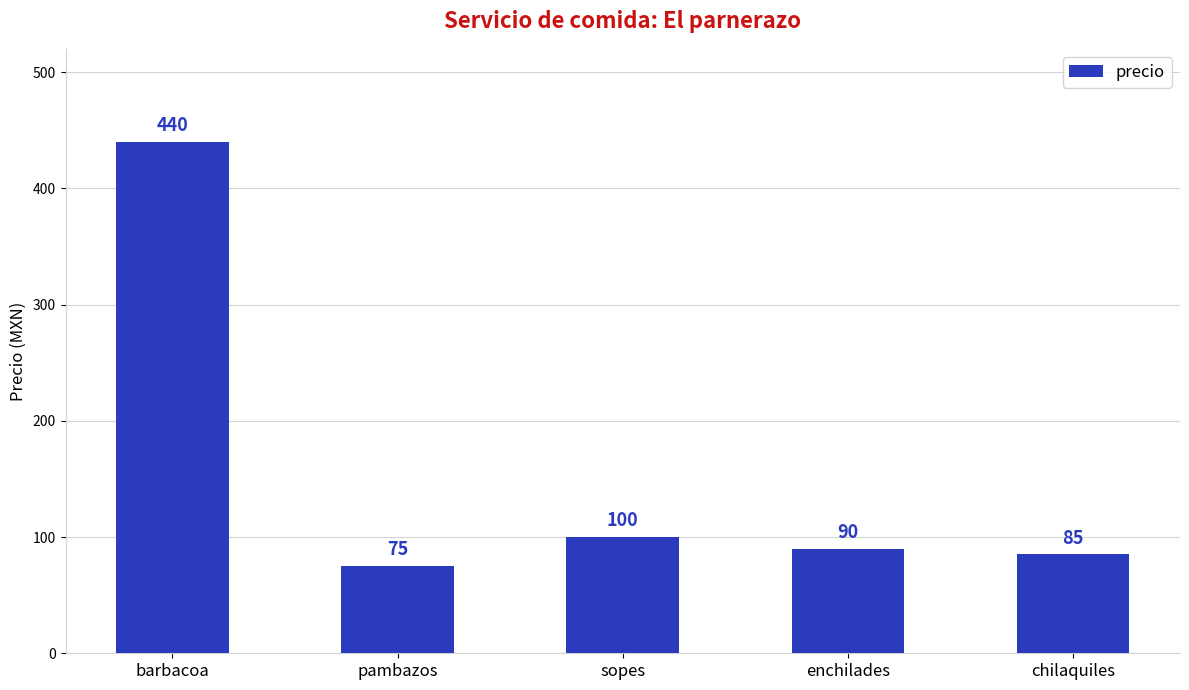

List the labels in order of value, smallest first.

pambazos, chilaquiles, enchilades, sopes, barbacoa